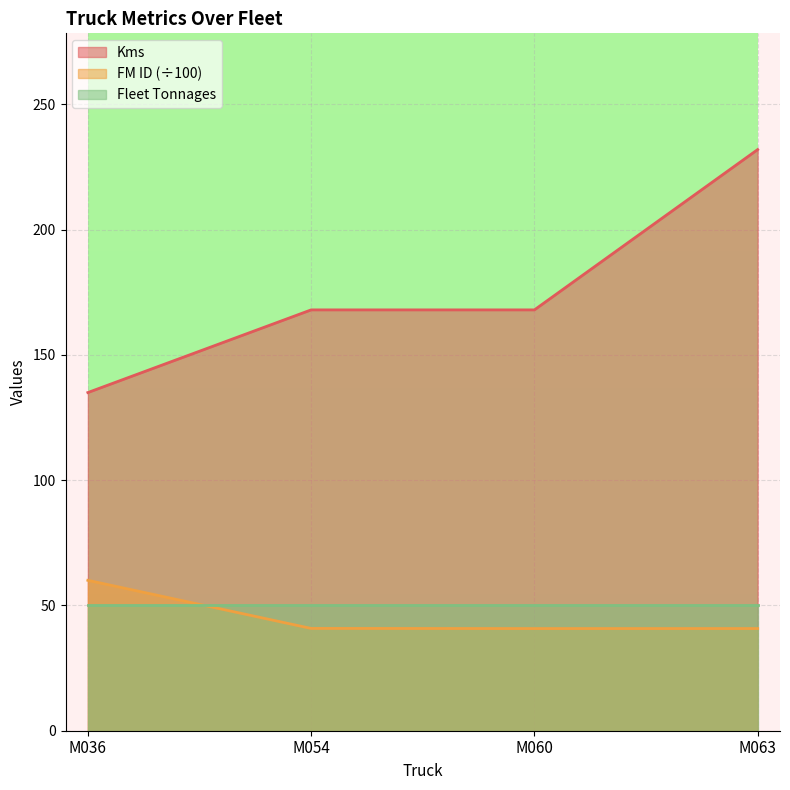

List the labels in order of FM ID value, largest first.

M036, M054, M063, M060